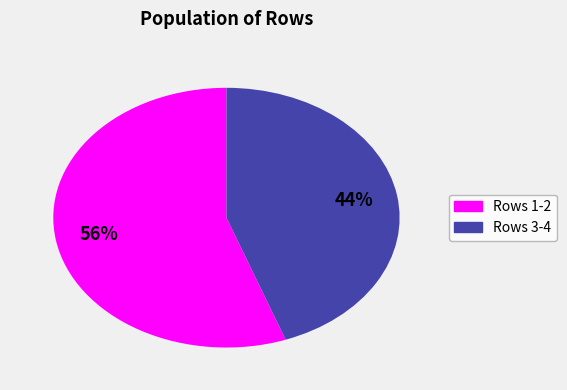

How many segments does this pie chart have?

2